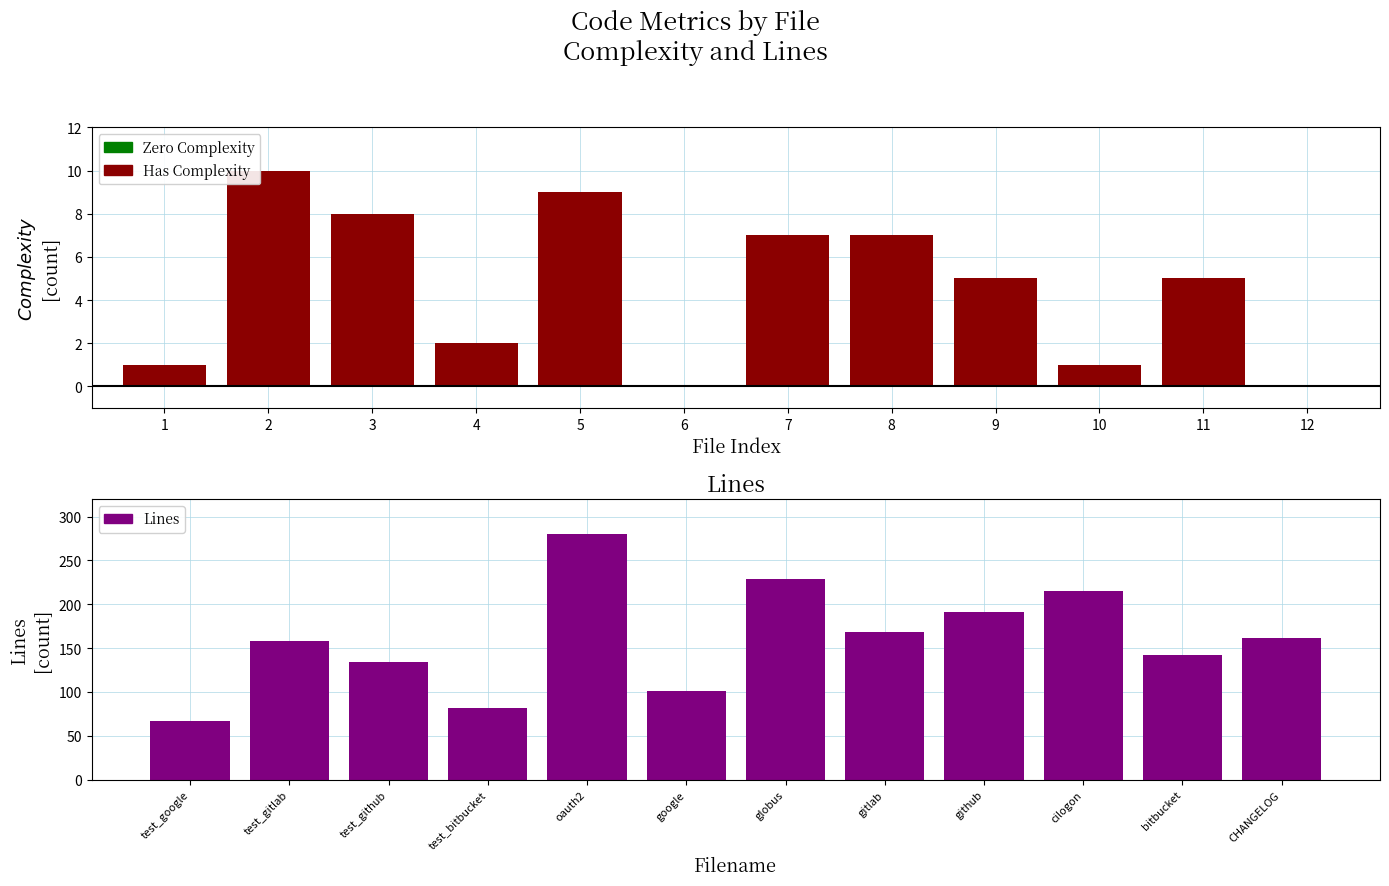

At which label is the value closest to 173?

gitlab